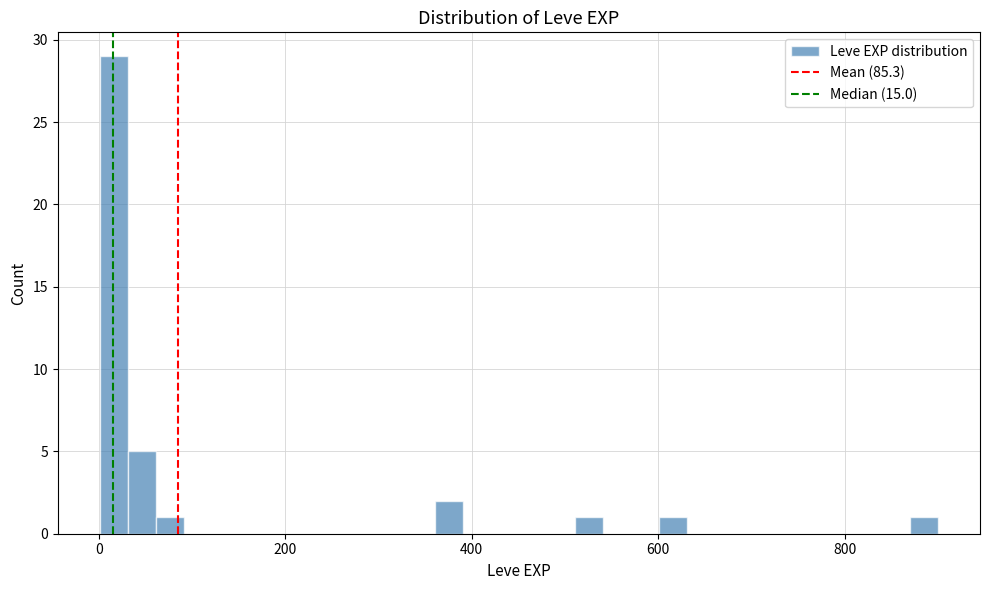

Around what value on the x-axis is the tallest bar? Give the approximate position of its centre, as read against the axis.

20